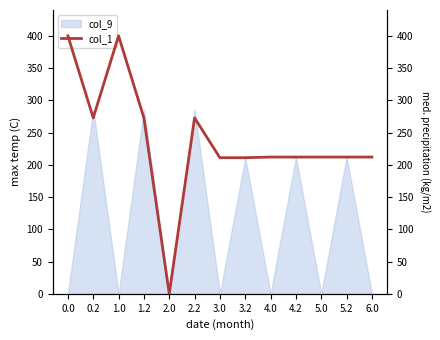

What is the average value?

238.5